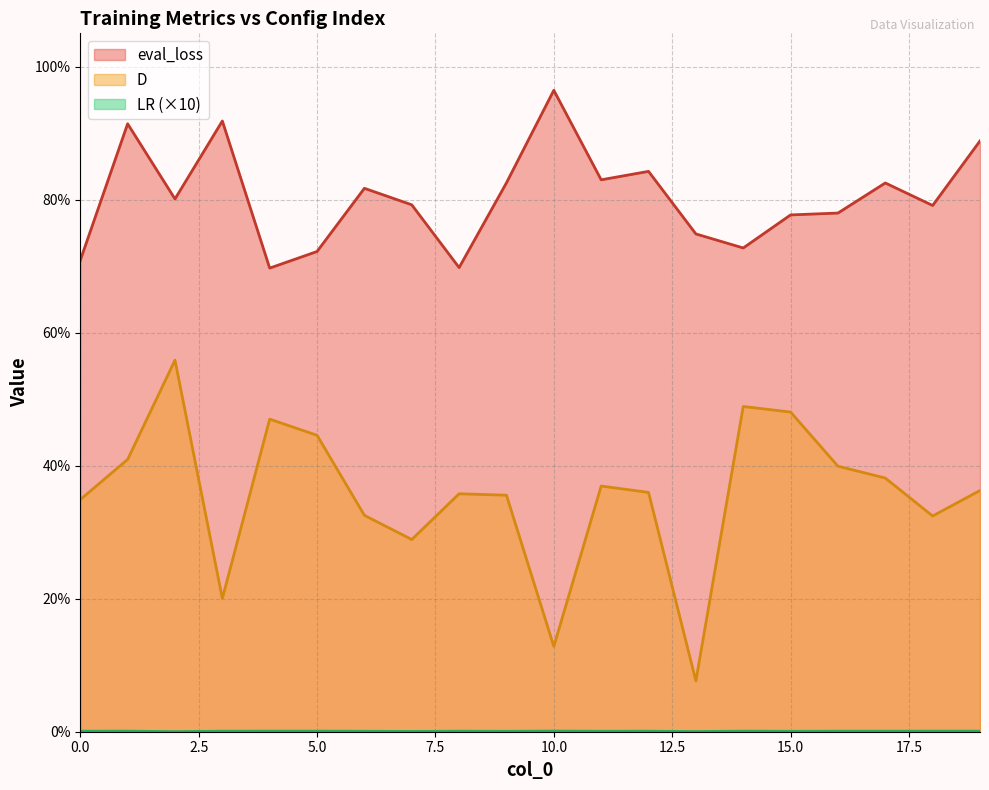

True or false: eval_loss and D cross at least once.

False